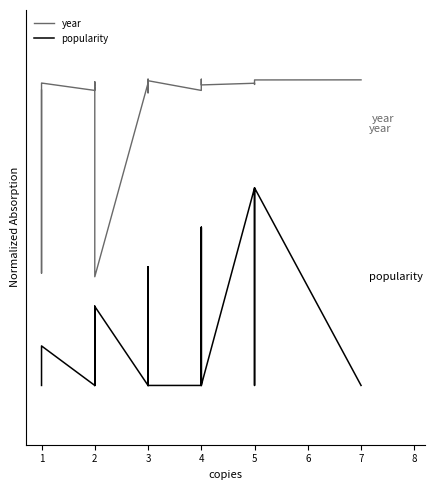

Rank the series at 4 from lowest to highest value.

popularity, year